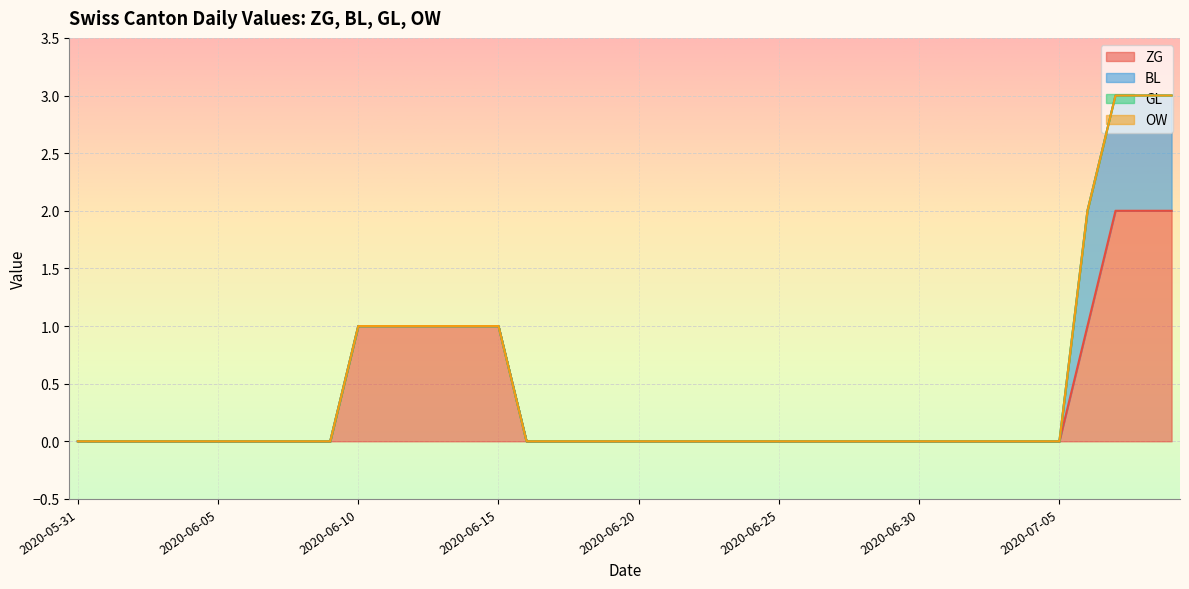

What is the label of the 18th point from the left?

2020-06-17